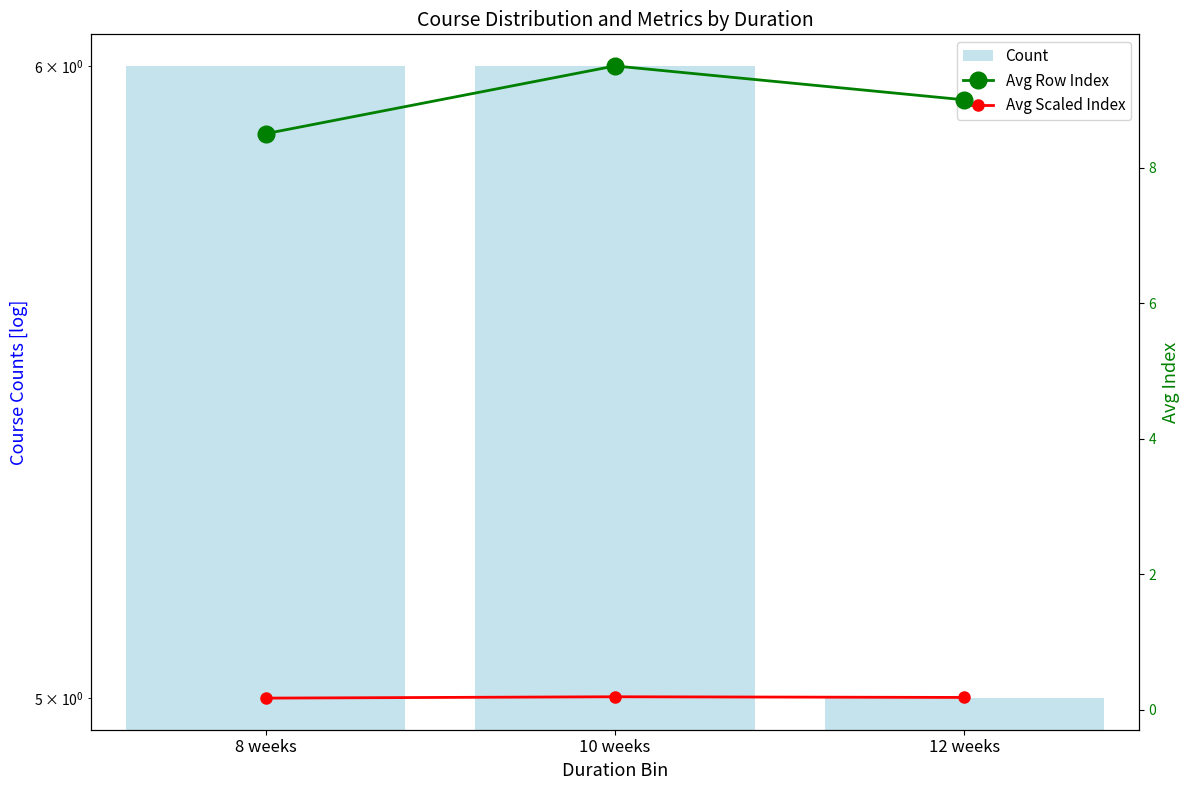

How many groups of bars are there?

3